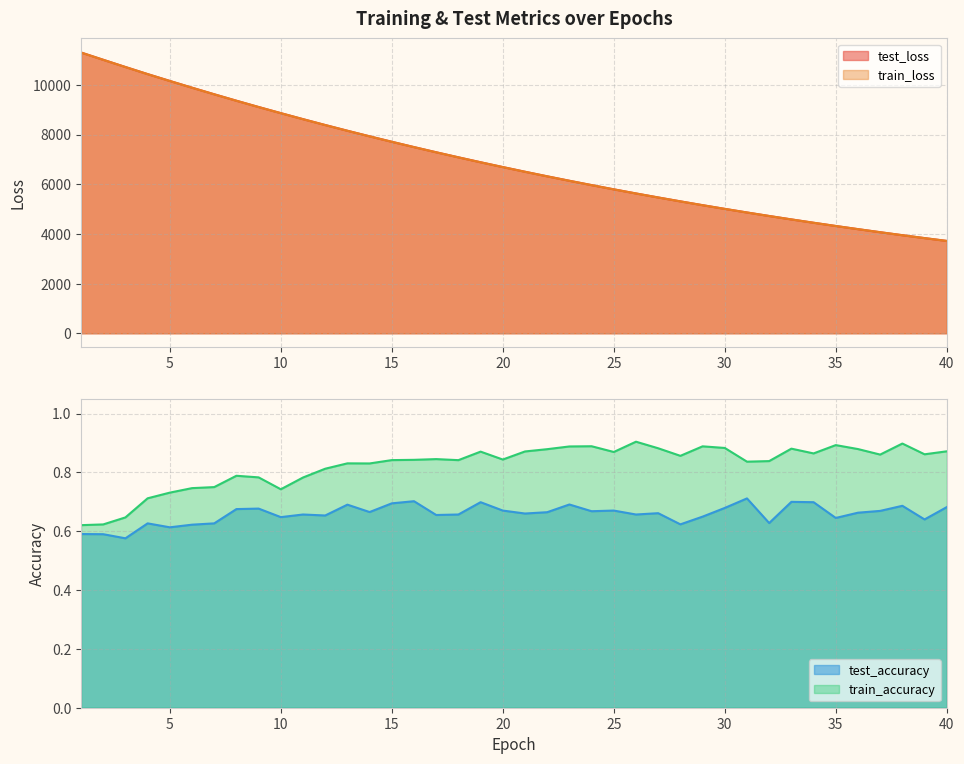

True or false: train_accuracy and train_loss cross at least once.

False